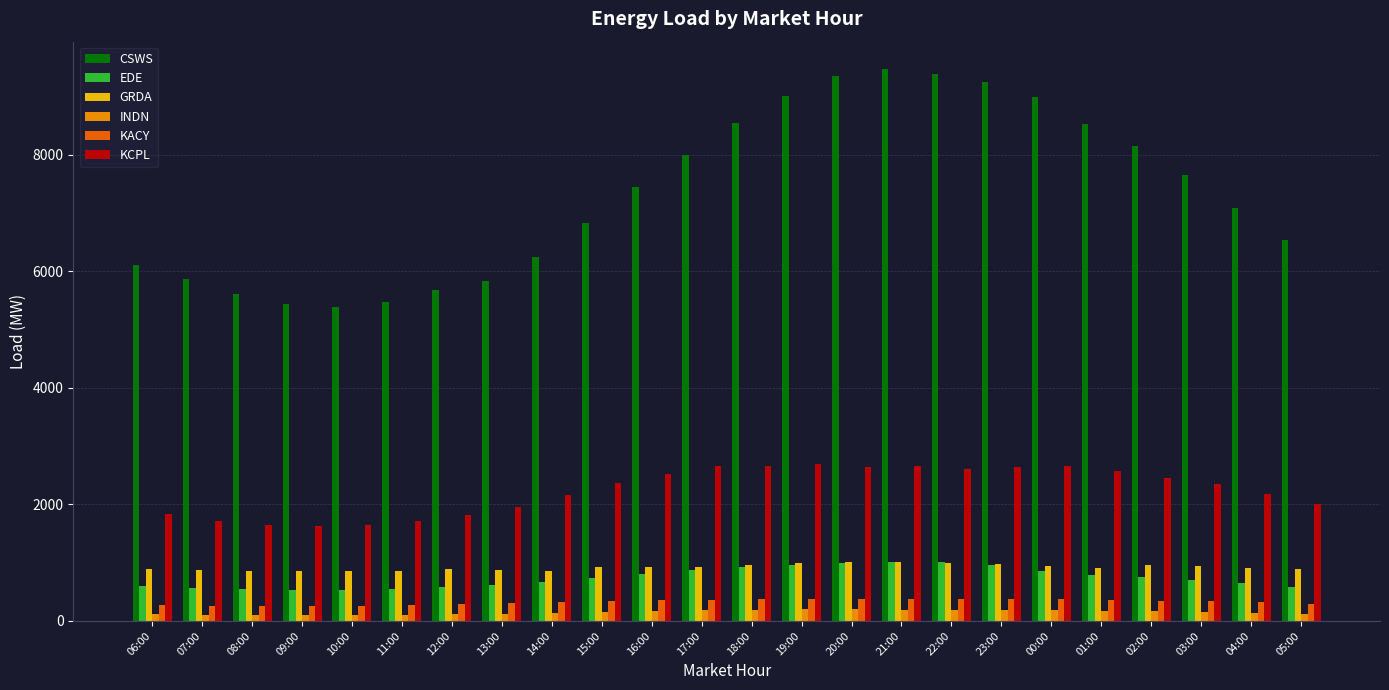

What is the difference between the second highest and minimum values in the GRDA series?

155.8